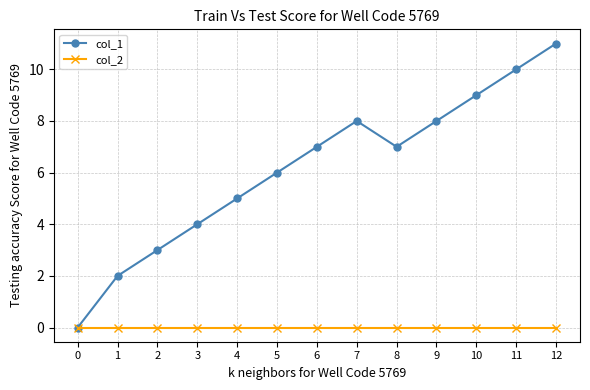

Rank the series by their average value, from lowest to highest.

col_2, col_1